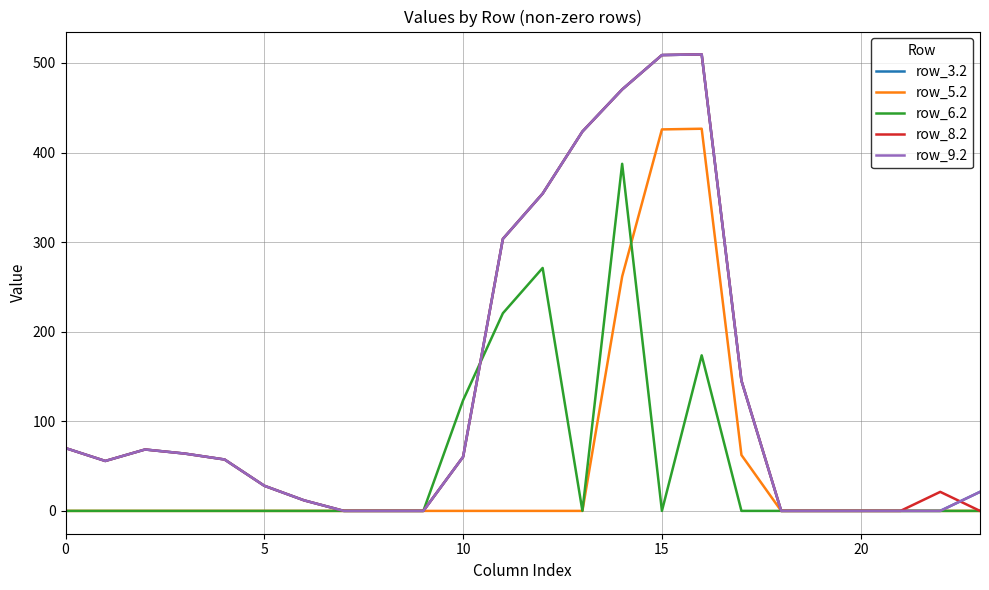

Does the chart have visible grid lines?

Yes